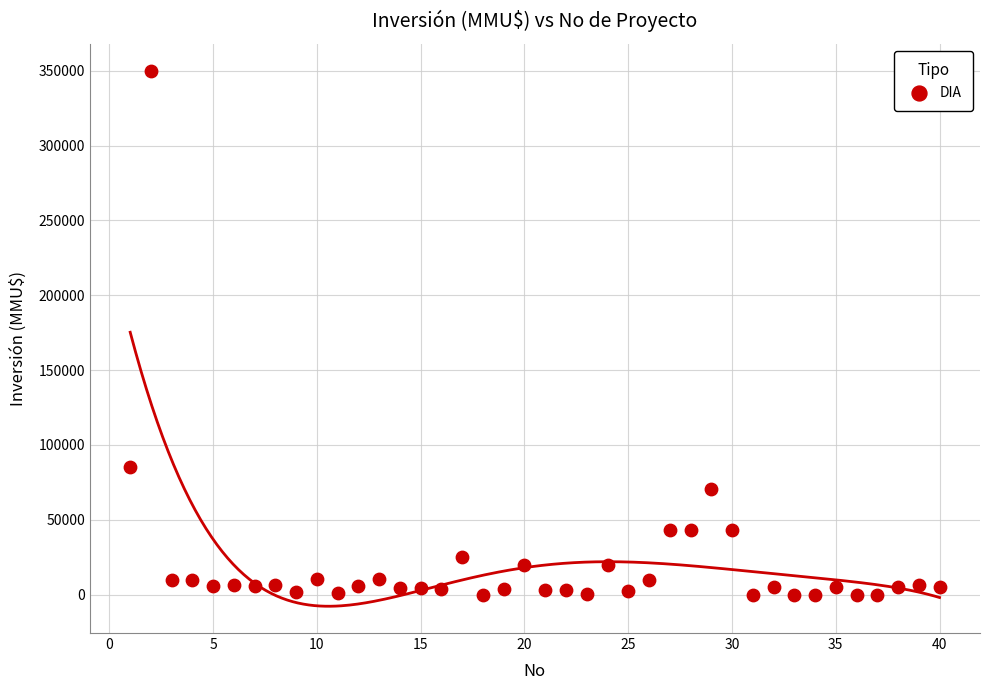

What Y value in the scatter plot is closest to 175000?

85000